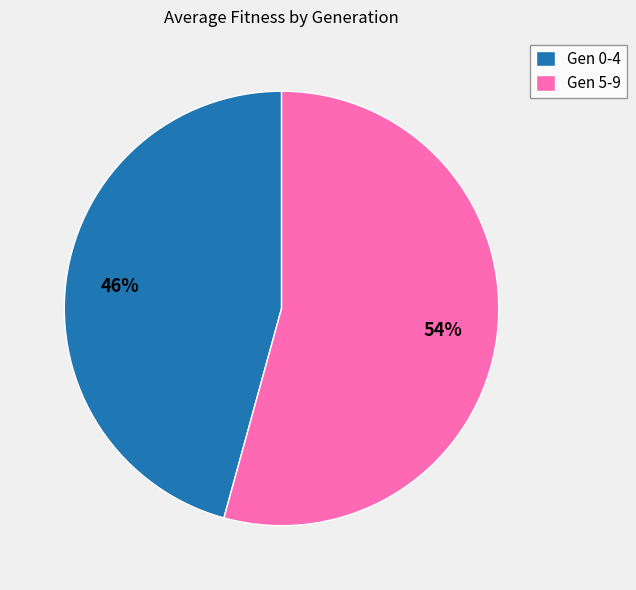

Rank the categories by value from highest to lowest.

Gen 5-9, Gen 0-4